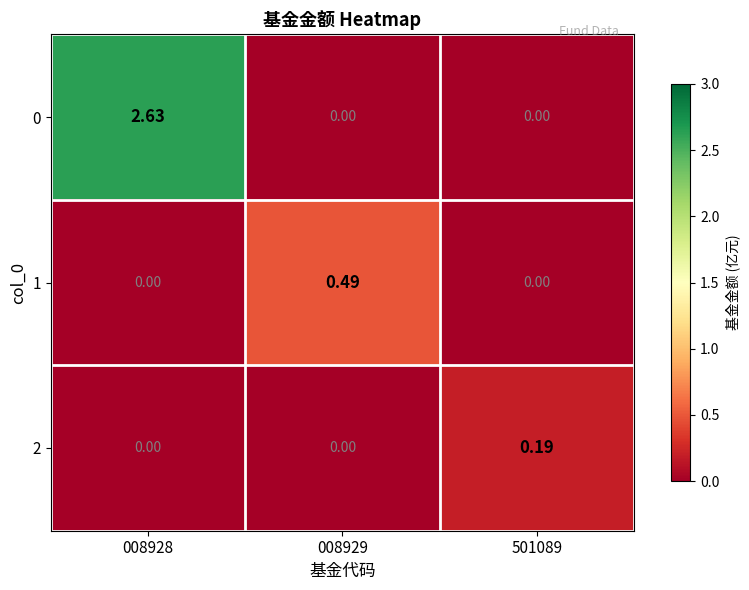

Is the value of 0 at 008928 greater than the value of 1 at 501089?

Yes